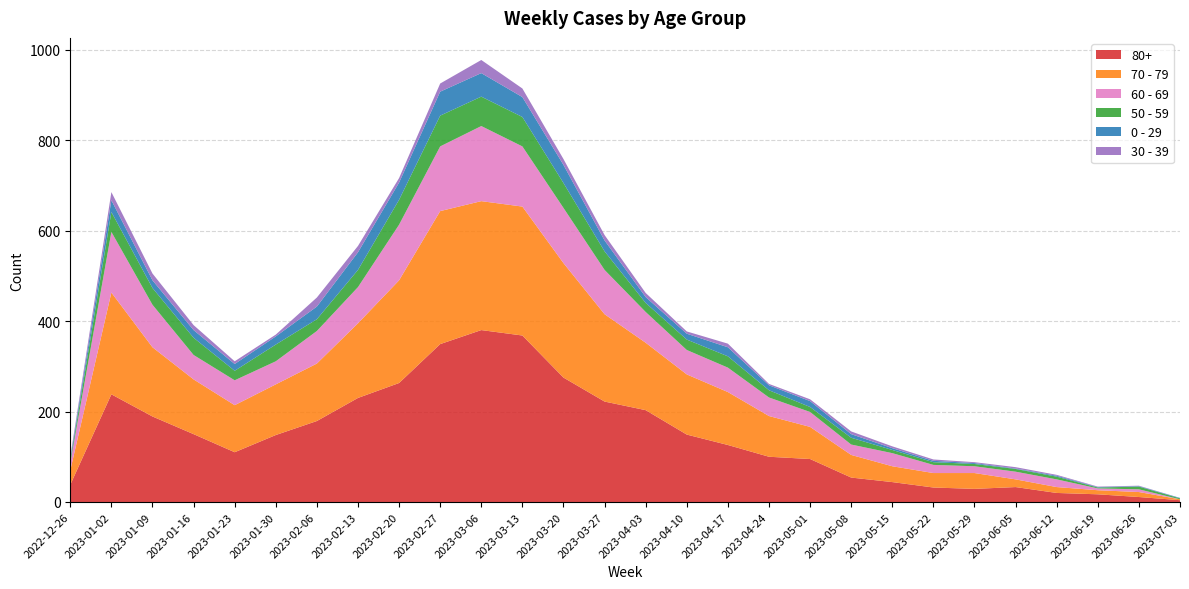

Reading right to left, extract all data points from this chart.

80+: 4	11	17	20	33	29	32	44	54	95	100	126	149	203	222	275	368	380	349	263	230	179	148	110	150	189	238	38
70 - 79: 2	11	9	13	17	35	32	35	50	71	90	117	133	149	193	253	285	285	294	227	165	127	112	104	121	153	225	32
60 - 69: 0	6	4	17	17	15	18	29	23	33	41	54	54	68	98	122	133	166	143	123	80	72	51	55	54	94	134	16
50 - 59: 2	6	2	6	6	5	6	7	15	11	16	25	23	20	41	55	65	65	68	55	38	26	37	21	38	37	44	5
0 - 29: 1	1	1	2	1	2	3	4	8	13	11	20	13	13	24	40	44	52	53	38	39	28	18	15	17	17	26	4
30 - 39: 0	1	1	2	3	2	3	4	6	4	3	8	5	9	12	13	19	29	18	10	14	20	4	6	11	15	18	5